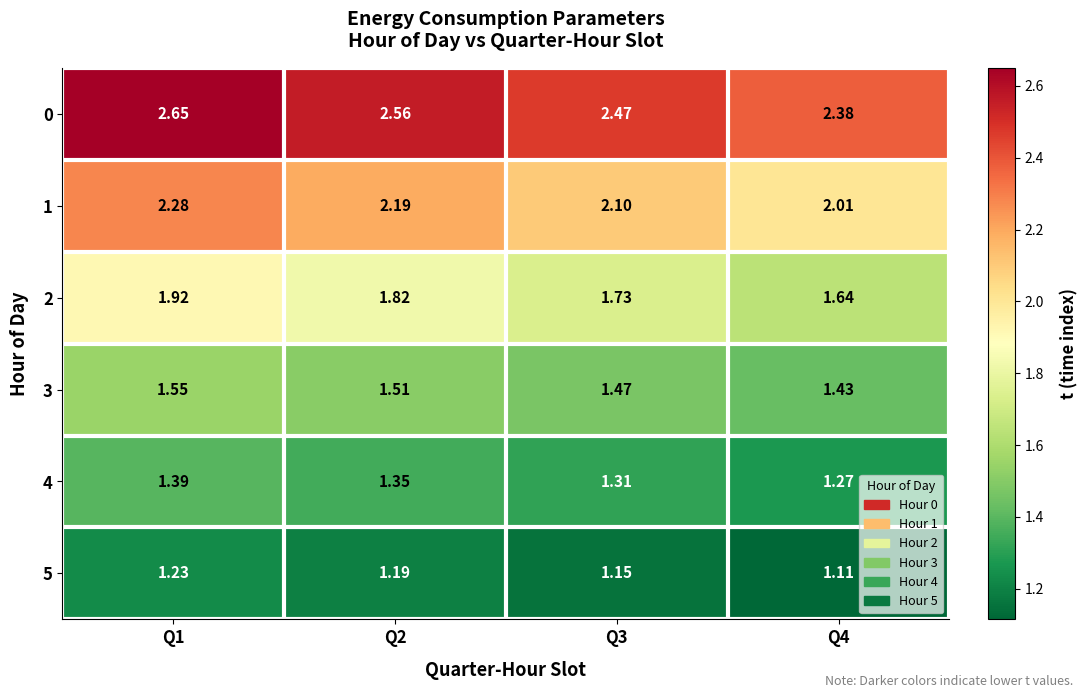

Is the value of 4 at Q2 greater than the value of 1 at Q1?

No